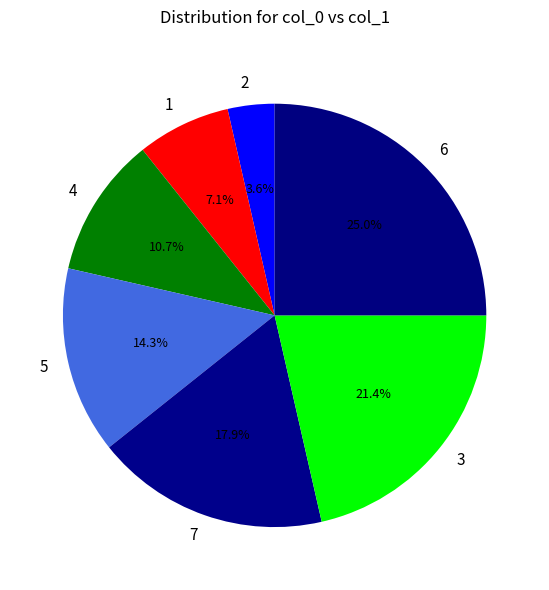

True or false: 7 accounts for 31% of the total.

False